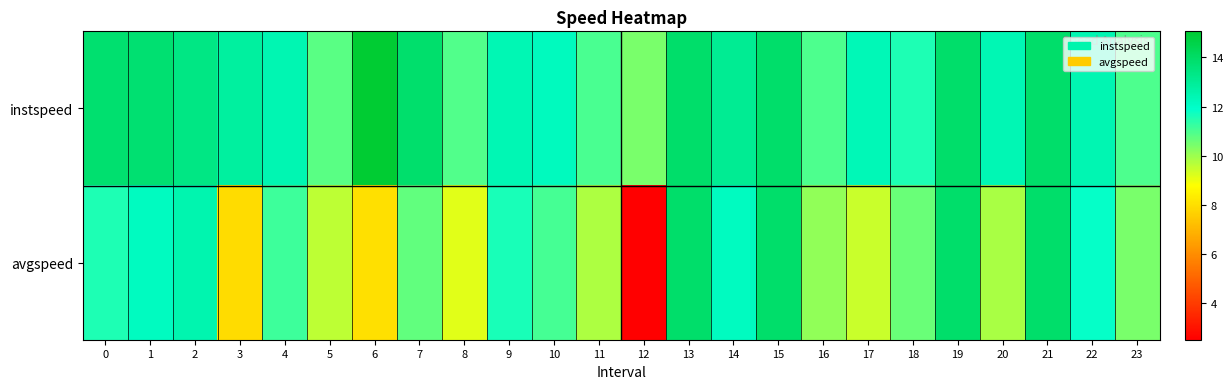

At how many categories does at least one series exceed 3?

24